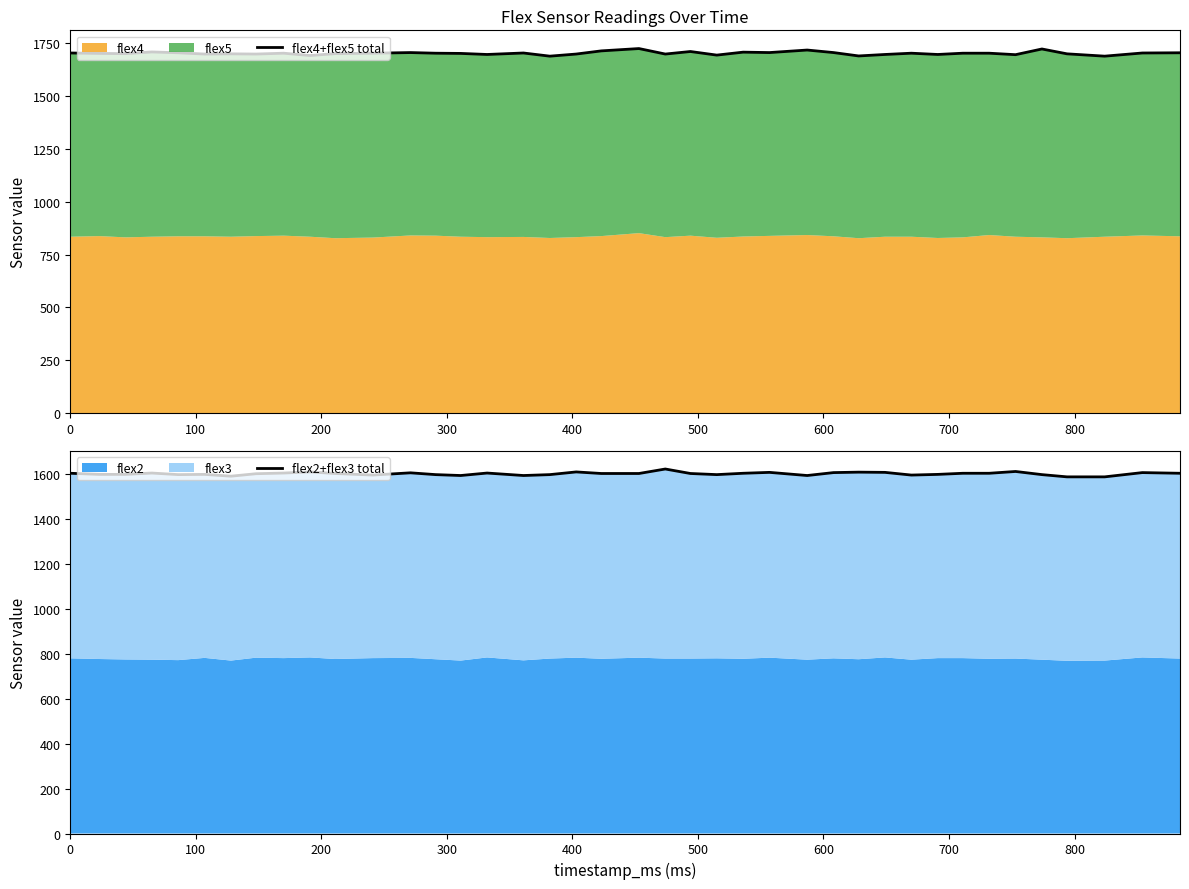

What is the value of the flex4+flex5 total point at the 25th from the left?

1709